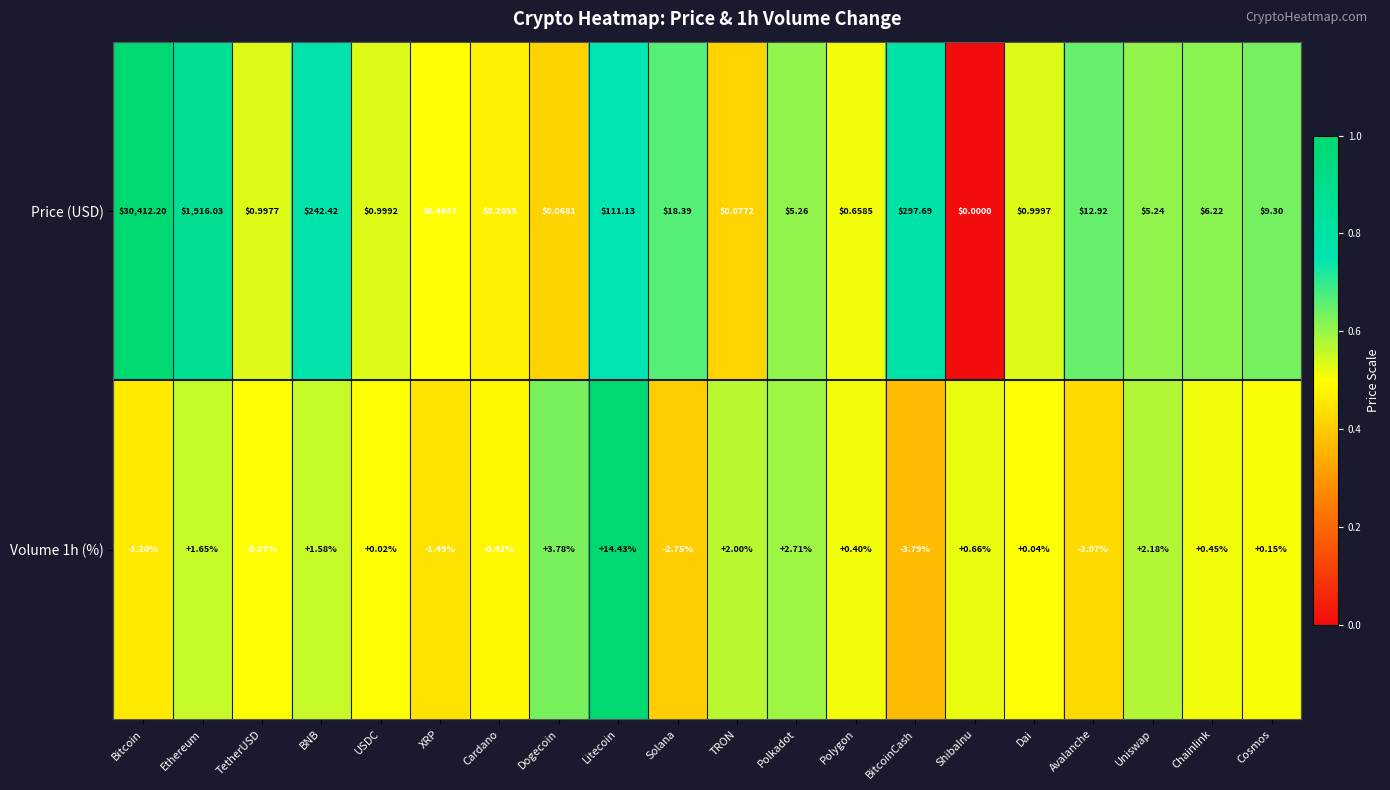

Which has a higher value, Chainlink or BNB?

BNB